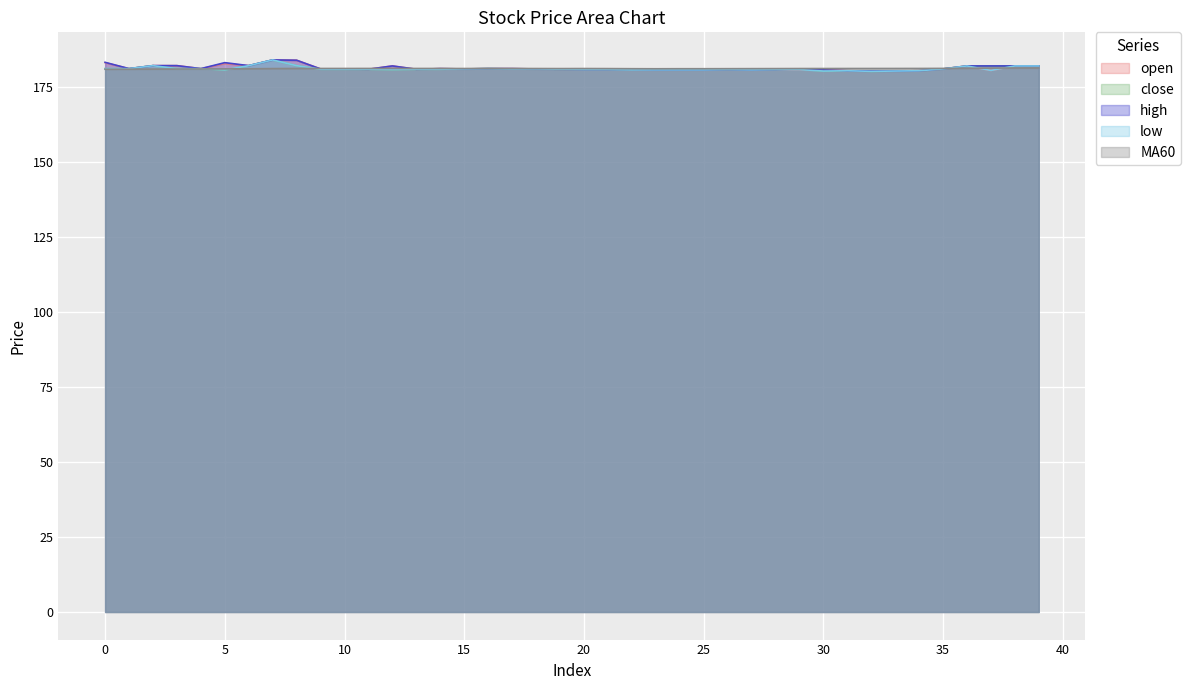

Reading left to right, what are all the values shown in this chart?

open: 183.0	181.0	182.0	182.0	181.0	182.7	182.0	183.9	183.8	180.9	180.9	180.8	181.9	180.8	181.0	180.9	181.0	181.0	180.9	180.8	180.7	180.7	180.7	180.6	180.6	180.6	180.7	180.6	180.7	180.7	180.6	180.3	180.2	180.2	180.3	180.9	181.9	180.4	181.9	181.9
close: 181.0	181.0	182.0	181.0	181.0	180.6	182.0	183.9	182.0	180.8	180.8	180.8	180.7	180.8	180.8	180.9	181.0	180.9	180.9	180.8	180.7	180.7	180.6	180.6	180.6	180.6	180.7	180.6	180.7	180.9	180.2	180.3	180.1	180.2	180.3	180.9	181.9	181.9	181.9	181.9
high: 183.1	181.0	182.0	182.0	181.0	183.0	182.0	183.9	183.8	180.9	180.9	180.8	181.9	180.8	181.0	180.9	181.0	181.0	180.9	180.8	180.7	180.7	180.7	180.6	180.6	180.6	180.7	180.6	180.7	180.9	180.6	180.3	180.2	180.2	180.3	180.9	181.9	181.9	181.9	181.9
low: 181.0	181.0	182.0	181.0	181.0	180.6	182.0	183.9	182.0	180.8	180.8	180.8	180.7	180.8	180.8	180.9	181.0	180.9	180.9	180.8	180.7	180.7	180.6	180.6	180.6	180.6	180.7	180.6	180.7	180.7	180.2	180.3	180.1	180.2	180.3	180.9	181.9	180.4	181.9	181.9
MA60: 180.8	180.8	180.8	180.9	180.9	180.9	180.9	181.0	181.1	181.1	181.1	181.1	181.1	181.1	181.1	181.0	181.1	181.0	181.0	181.0	181.0	181.0	181.0	181.0	181.0	181.0	181.0	181.0	181.0	181.0	181.0	181.0	181.0	181.1	181.1	181.1	181.1	181.2	181.2	181.2